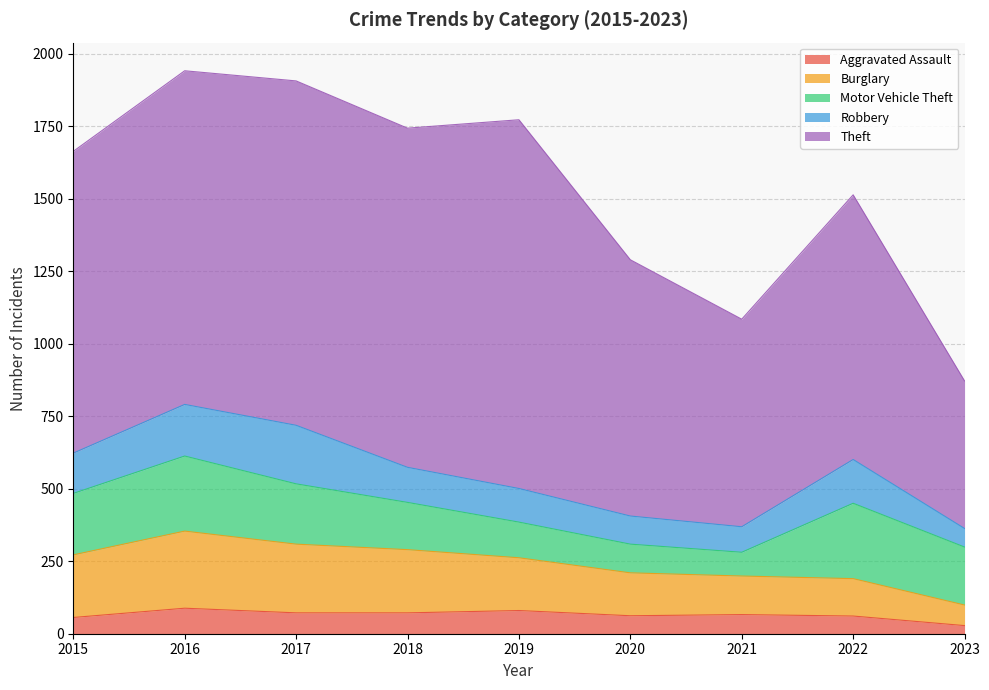

Where does the Robbery series first go above 121?

2015